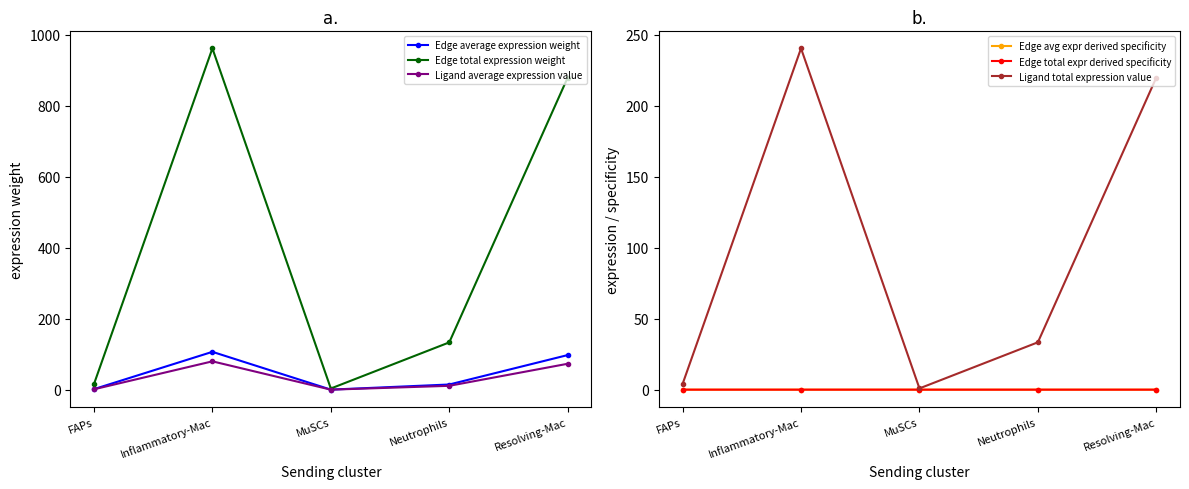

What position from the right is Neutrophils?

2